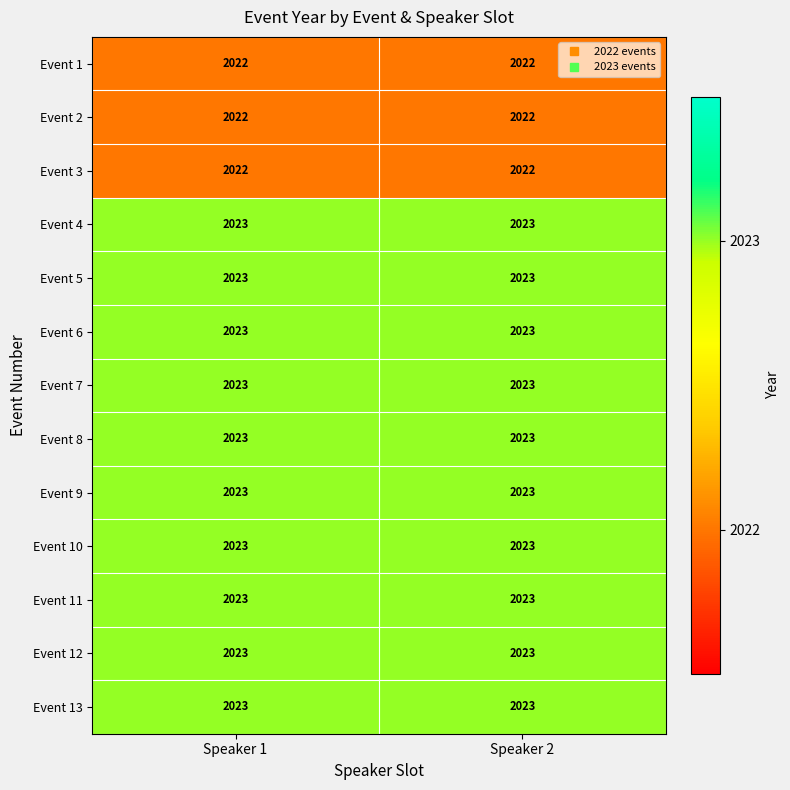

The value of Event 13 at Speaker 2 is 2653. True or false?

False